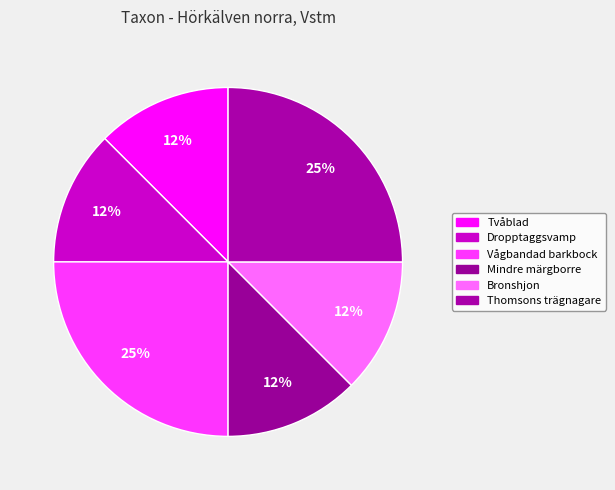

Is there any slice that represents more than half of the pie?

No